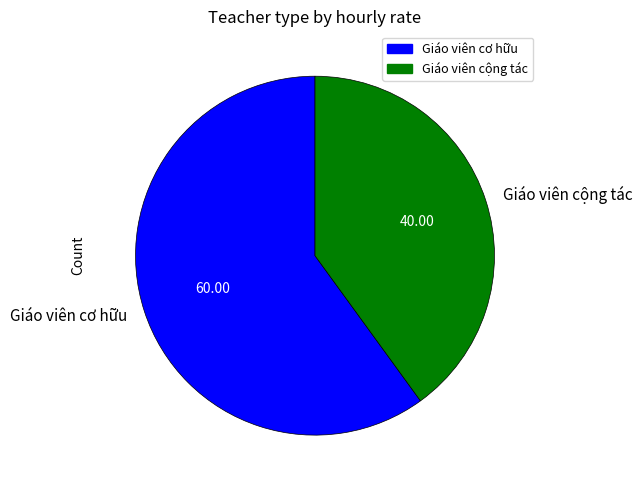

Is the sum of Giáo viên cộng tác and Giáo viên cơ hữu greater than half?

Yes